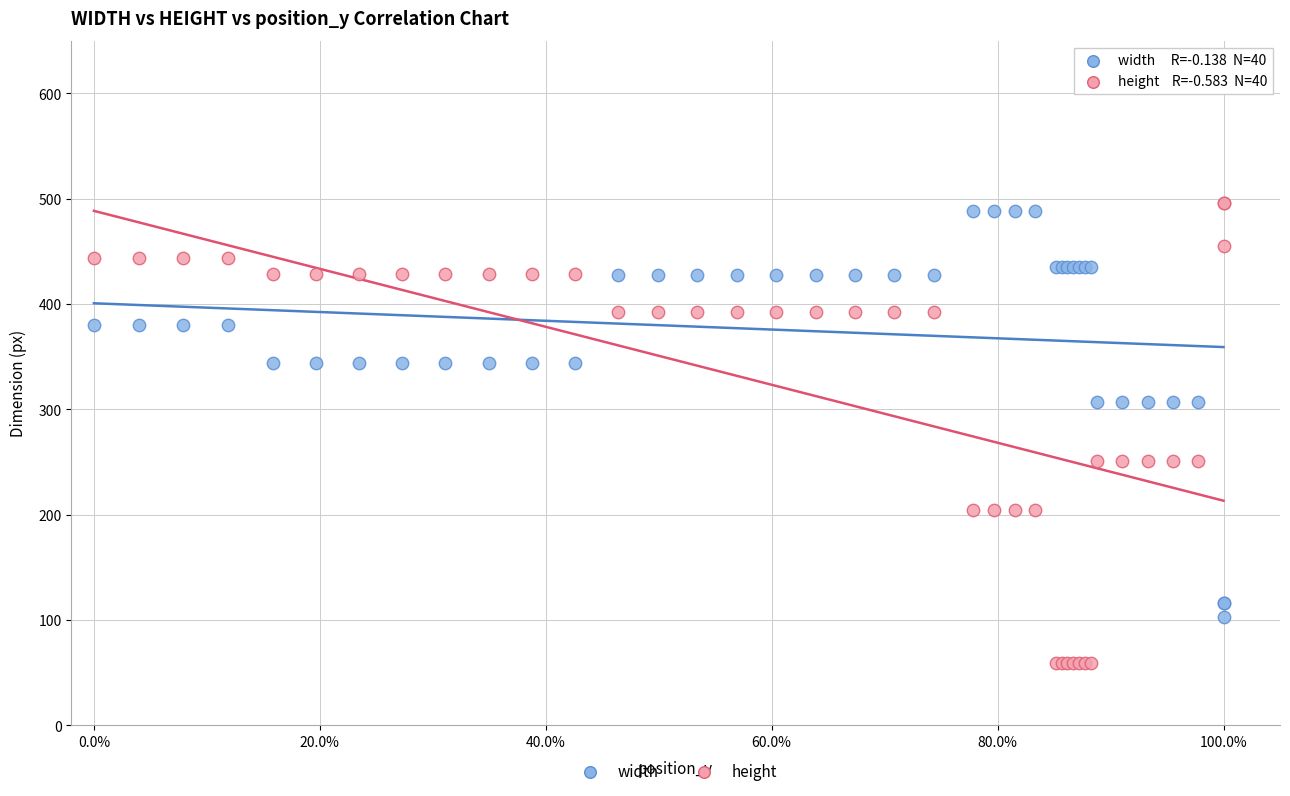

Which series reaches the minimum Y coordinate?

height